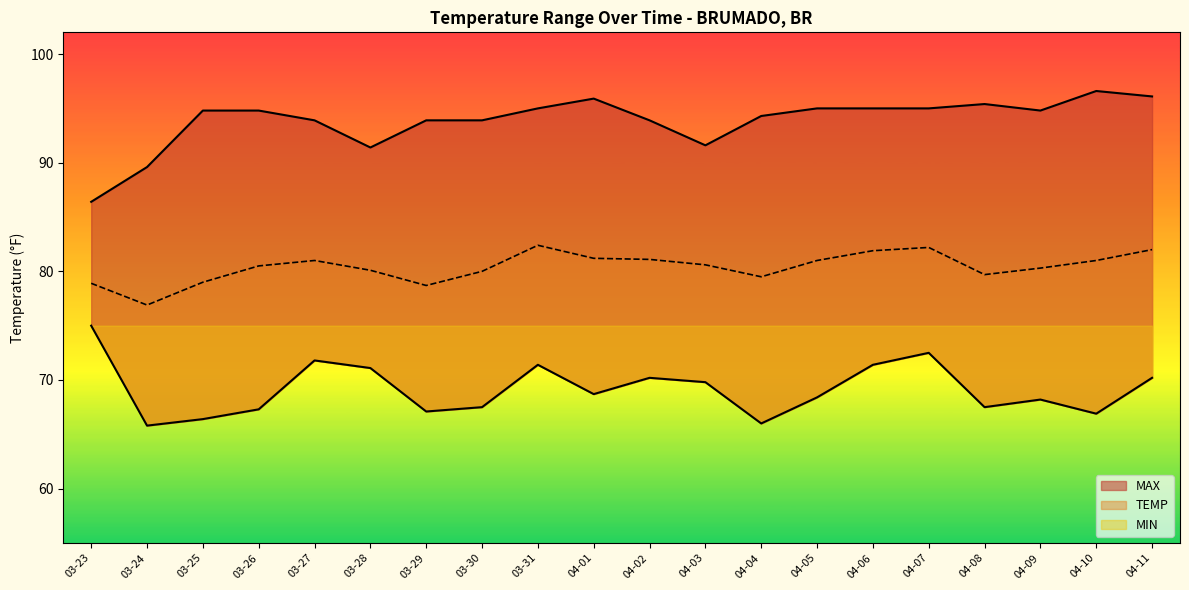

At how many categories does at least one series exceed 73?

20